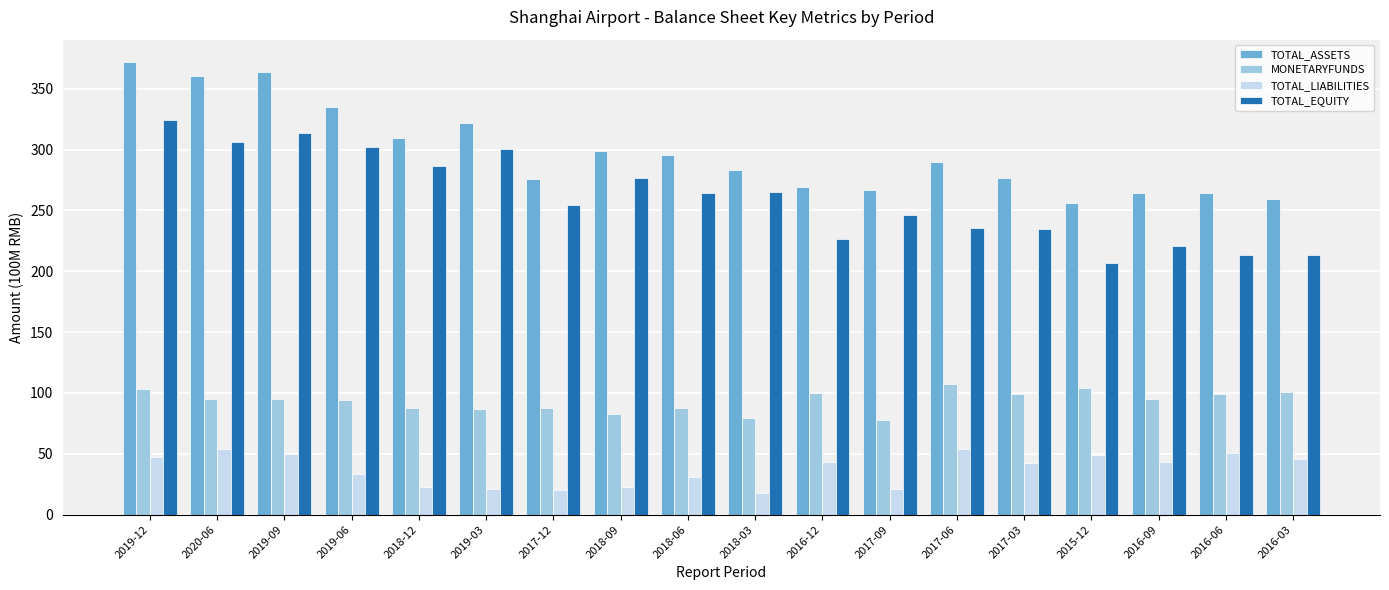

How many values in the TOTAL_EQUITY series exceed 264?

9